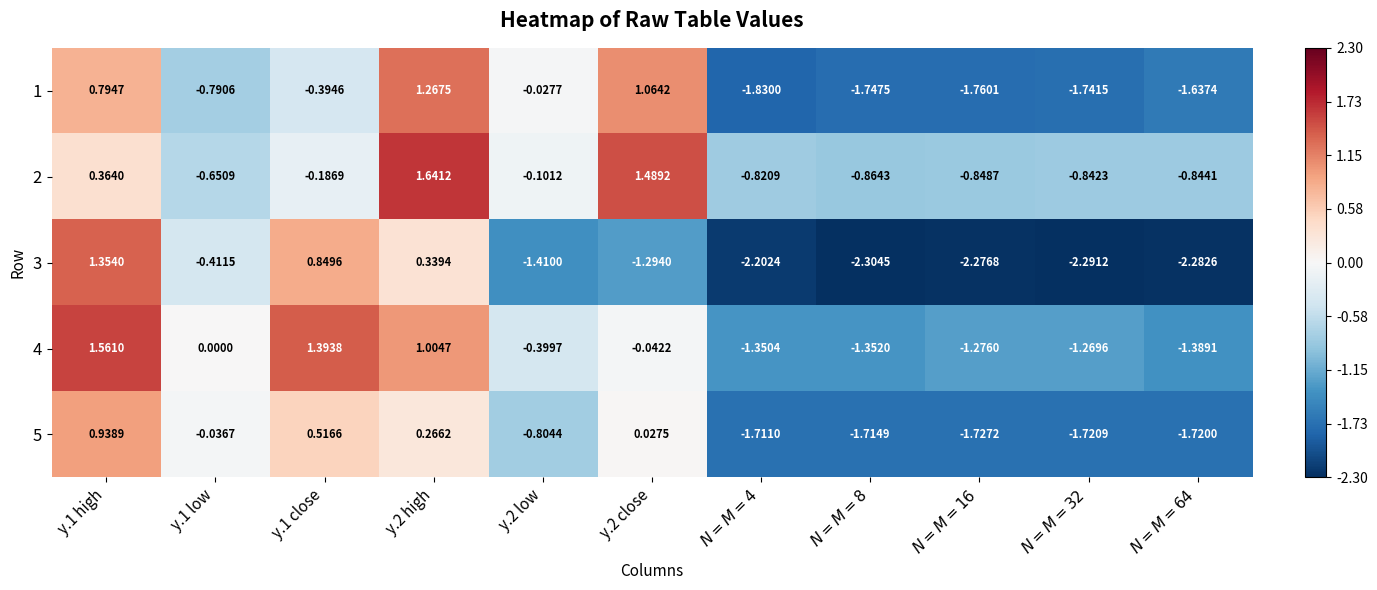

At which category is the sum across all series the highest?

y.1 high